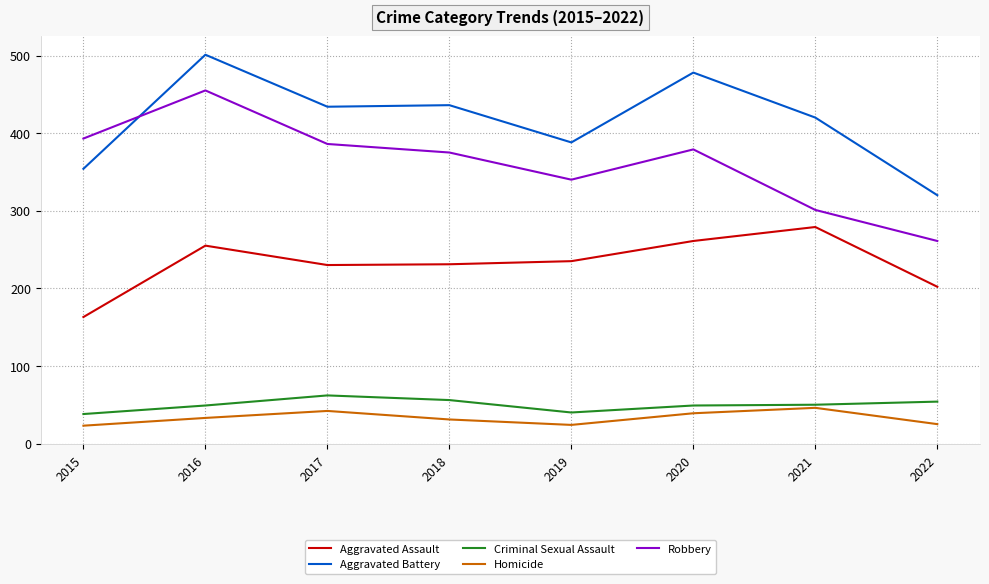

Is this an area chart (filled region under the line)?

No